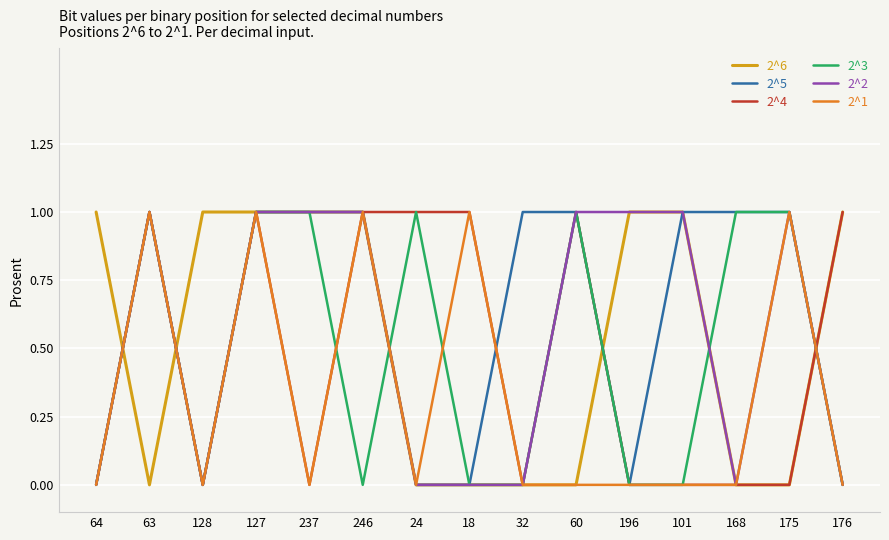

At which category is the sum across all series the highest?

127